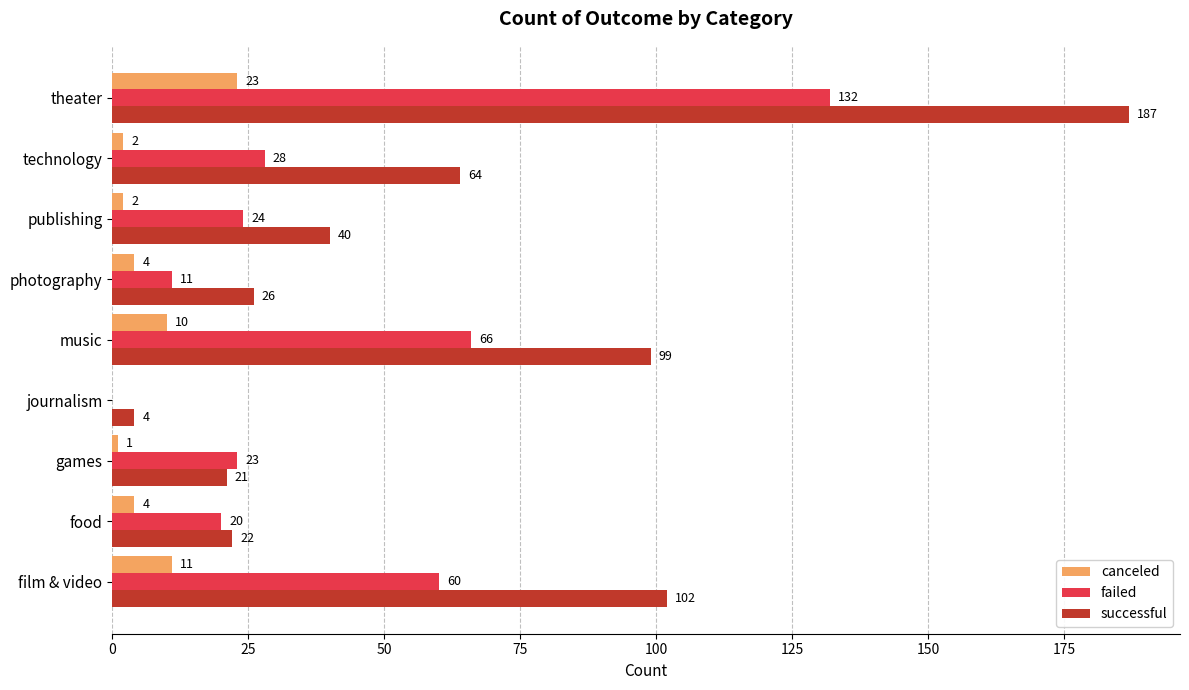

The successful series shows 40 at publishing. True or false?

True